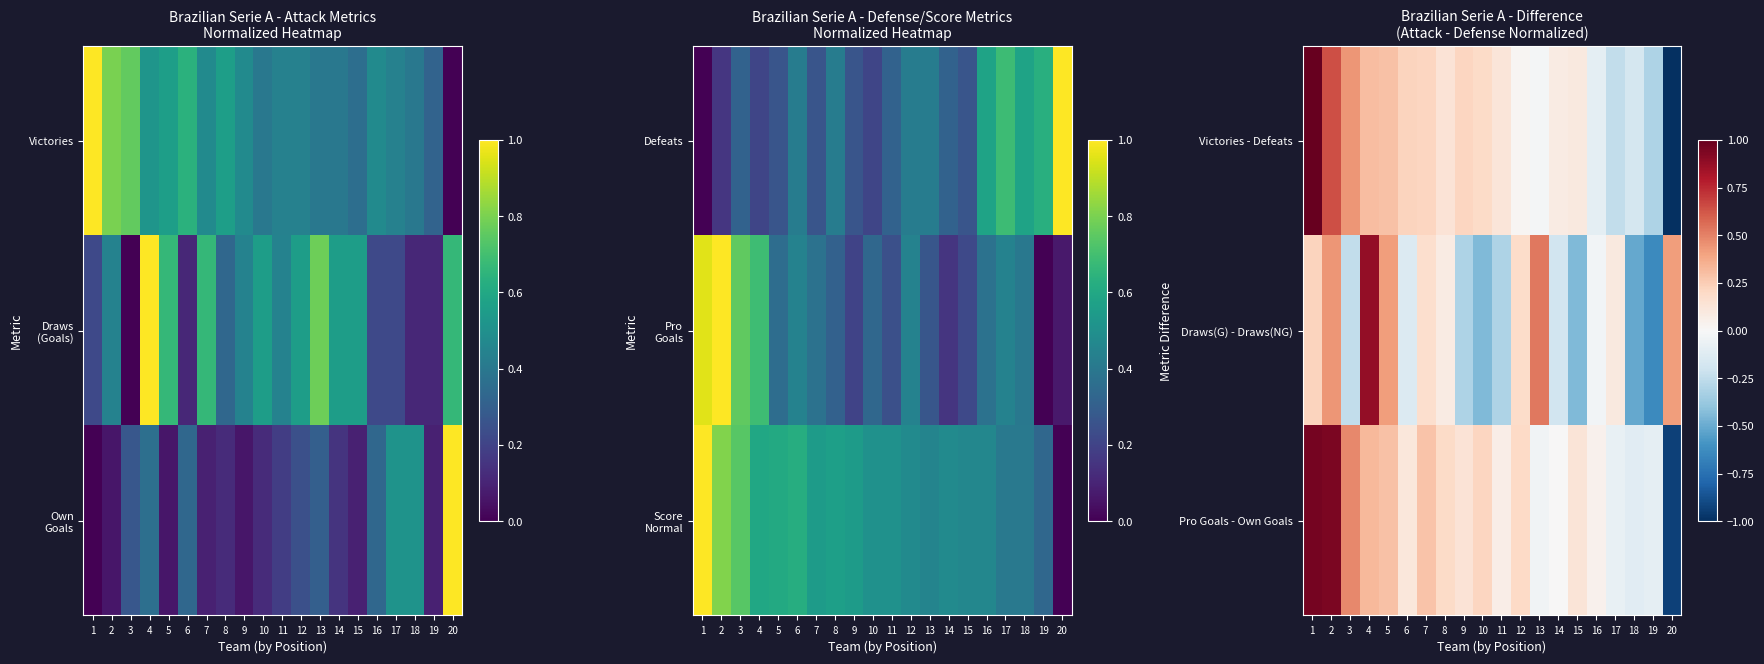

List the series in order of their peak value, highest first.

Victories - Defeats, Pro Goals - Own Goals, Draws(G) - Draws(NG)